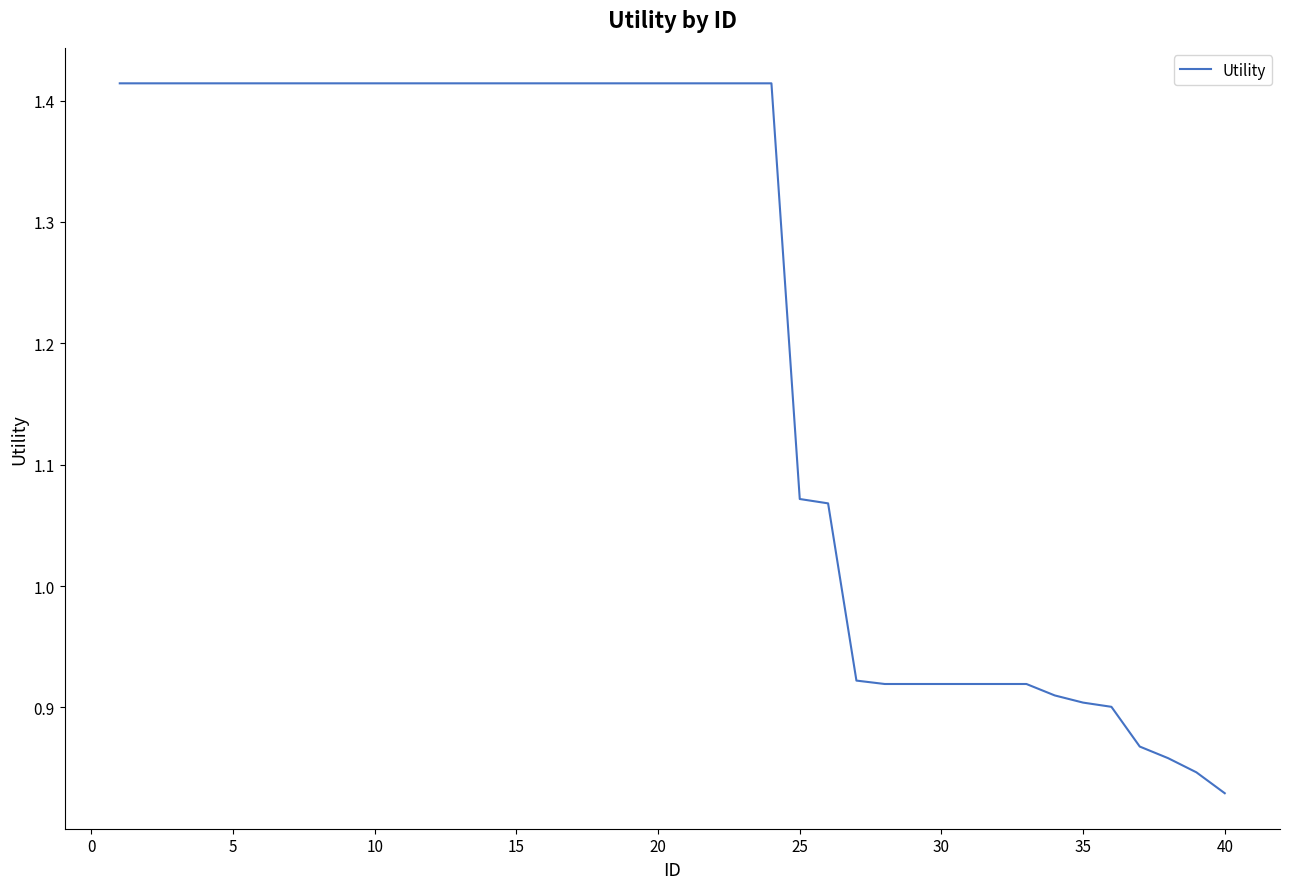

What is the difference between the maximum and minimum values?

0.6